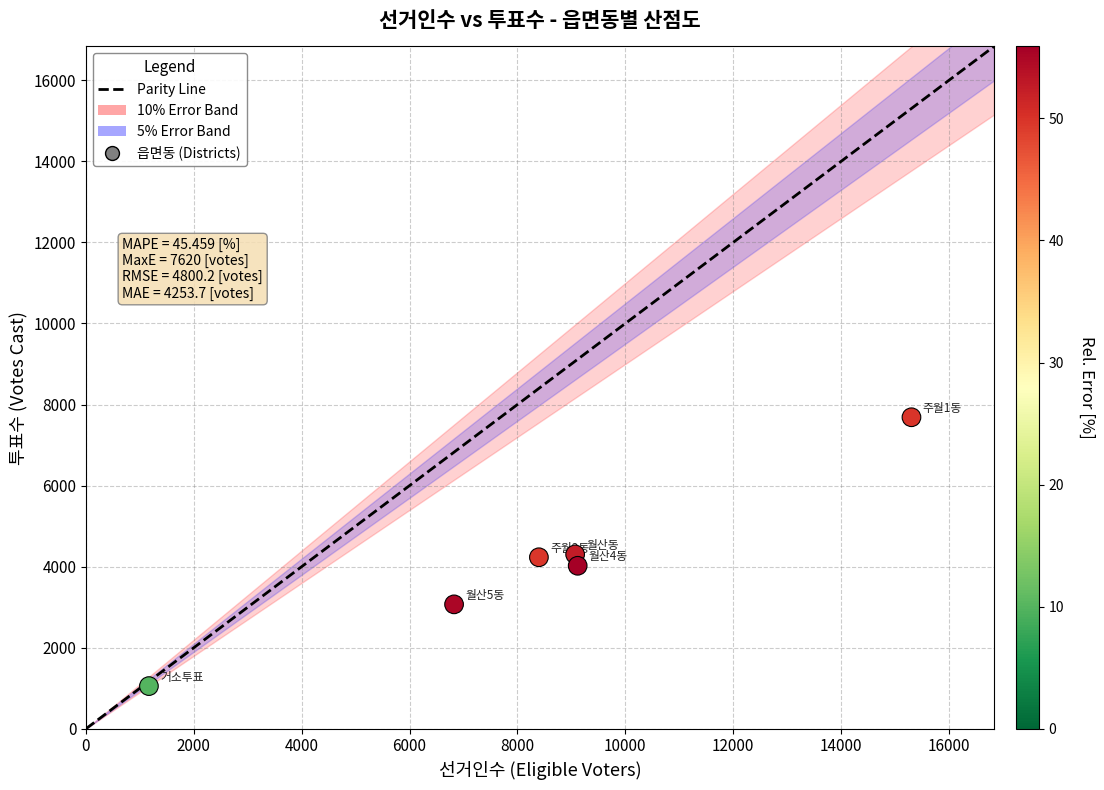

What is the range of Y values (max minus min)?

6634